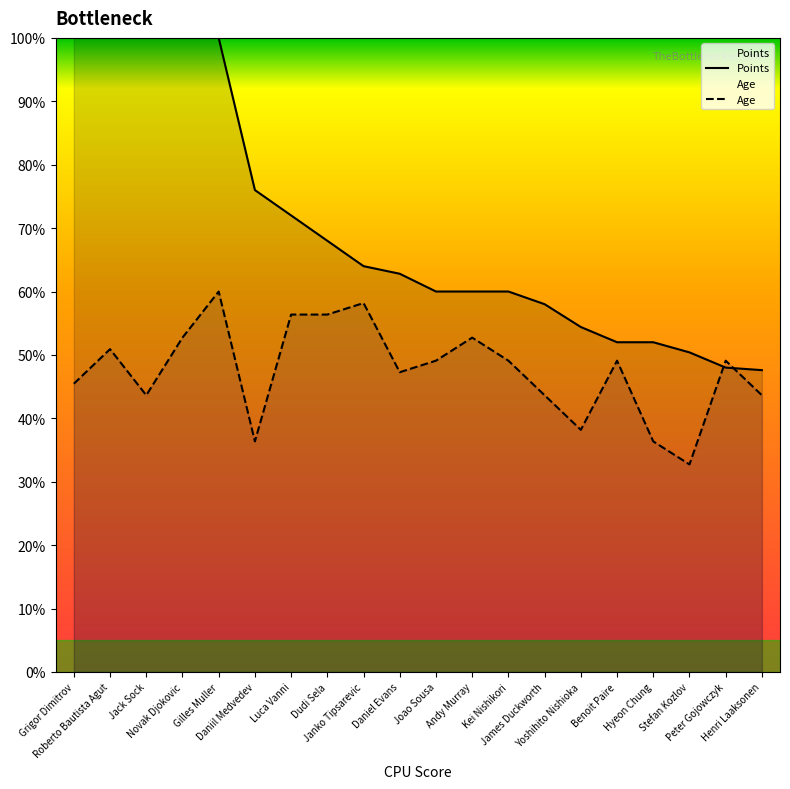

Where is the first local maximum for Age?

Roberto Bautista Agut